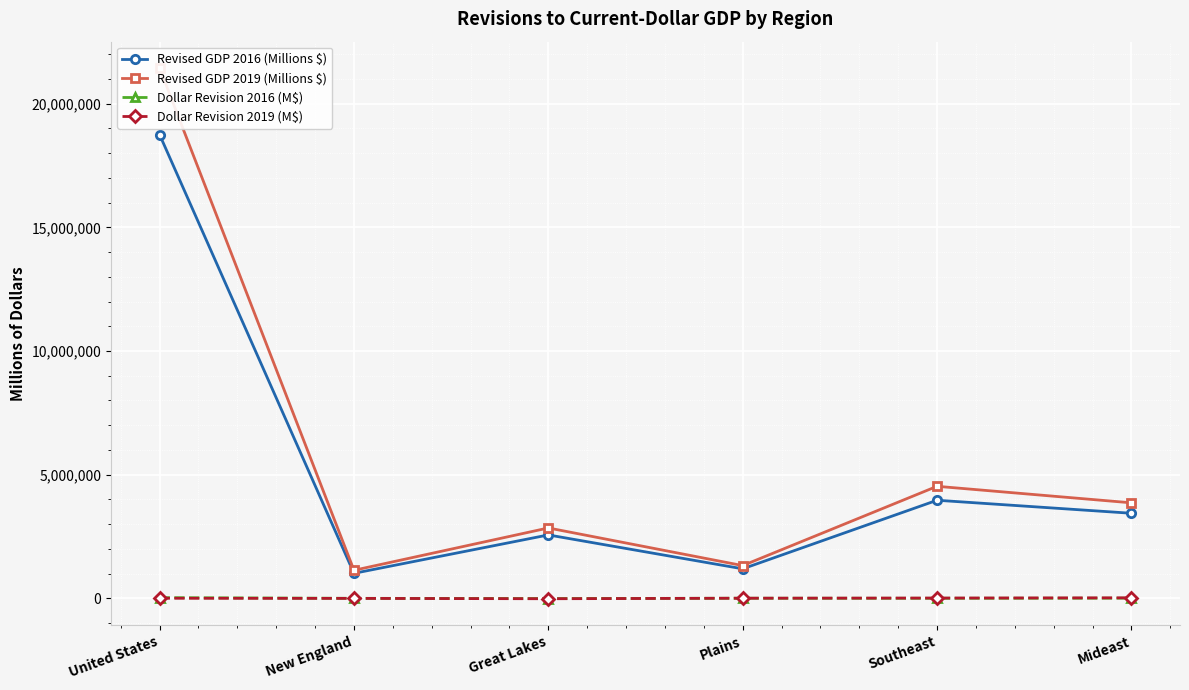

Between United States and Plains, which is larger?

United States